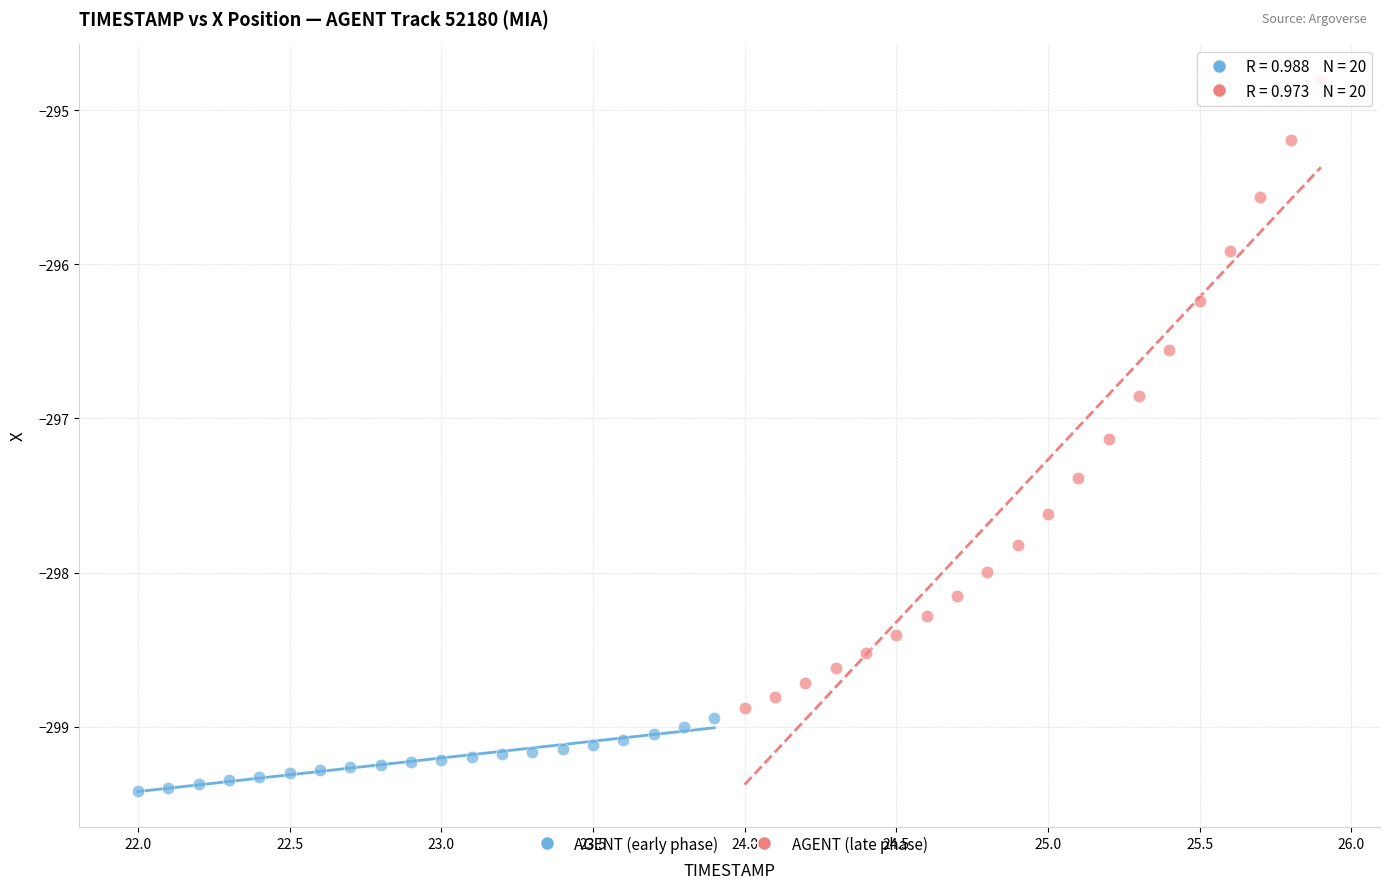

Which series has the widest spread of Y values?

AGENT (late phase)